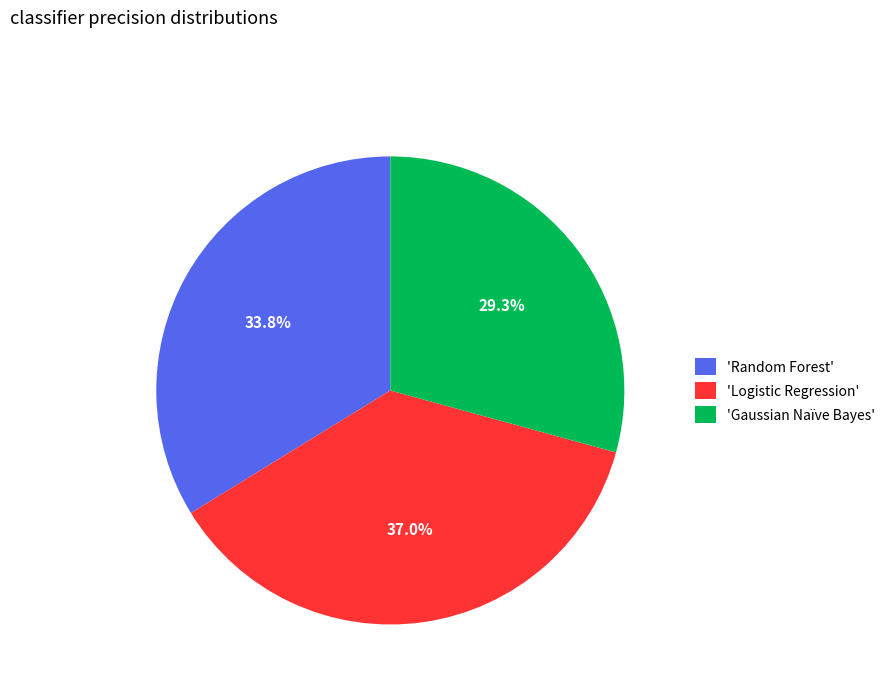

Combined, do 'Logistic Regression' and 'Random Forest' account for over 50%?

Yes